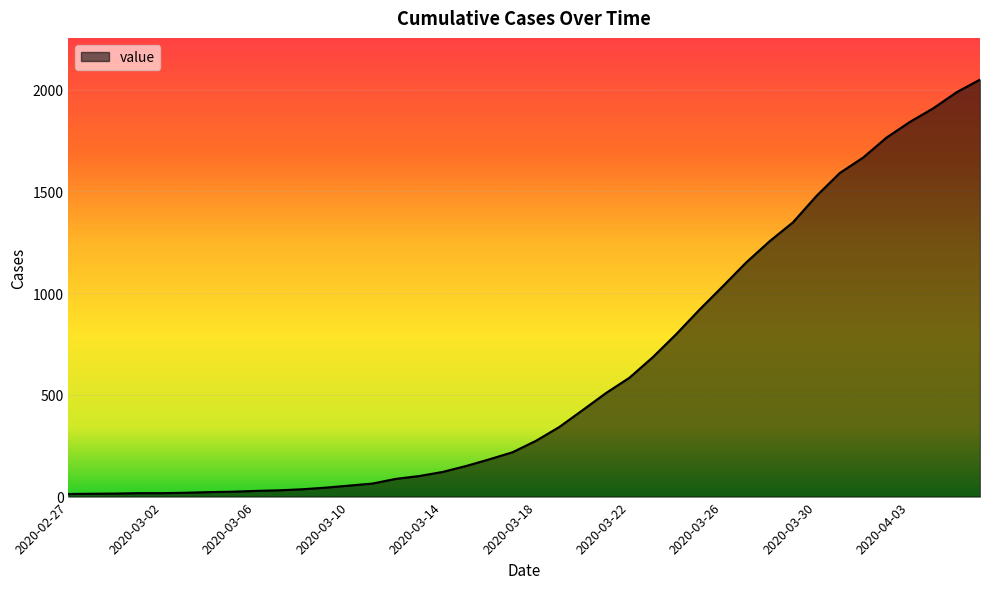

What is the maximum value shown in the chart?

2049